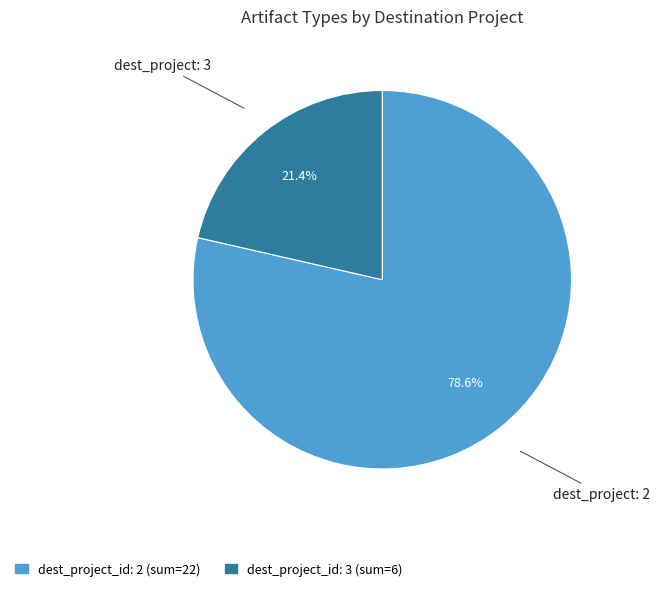

Is there a majority slice in this chart?

Yes